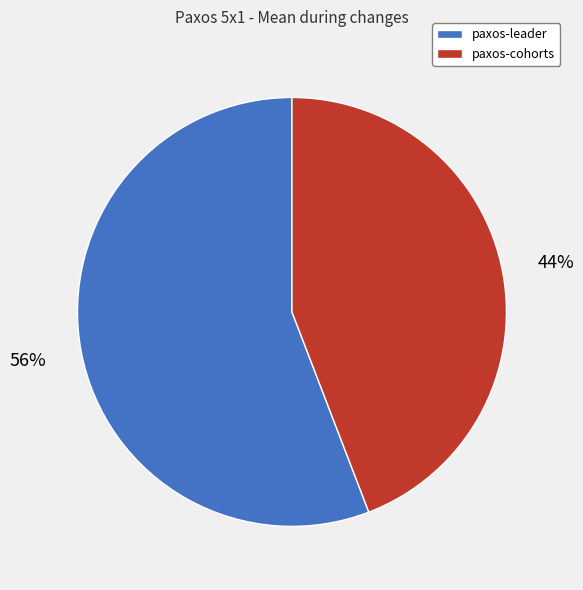

To the nearest percent, what portion does paxos-cohorts represent?

44%